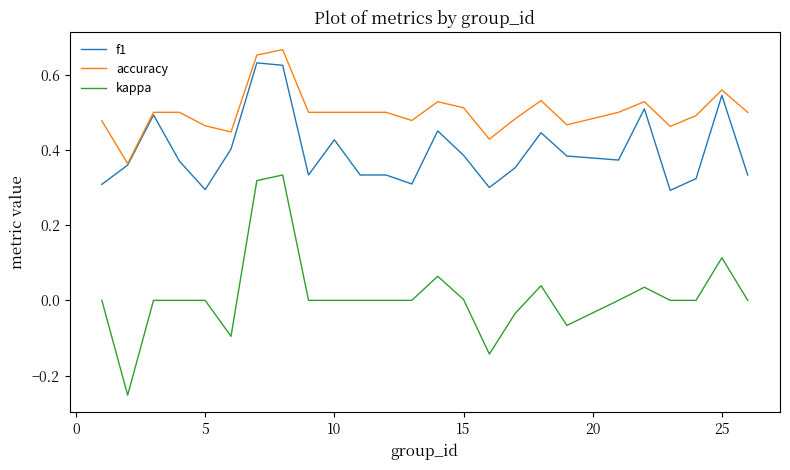

Which series has the widest spread of values?

kappa